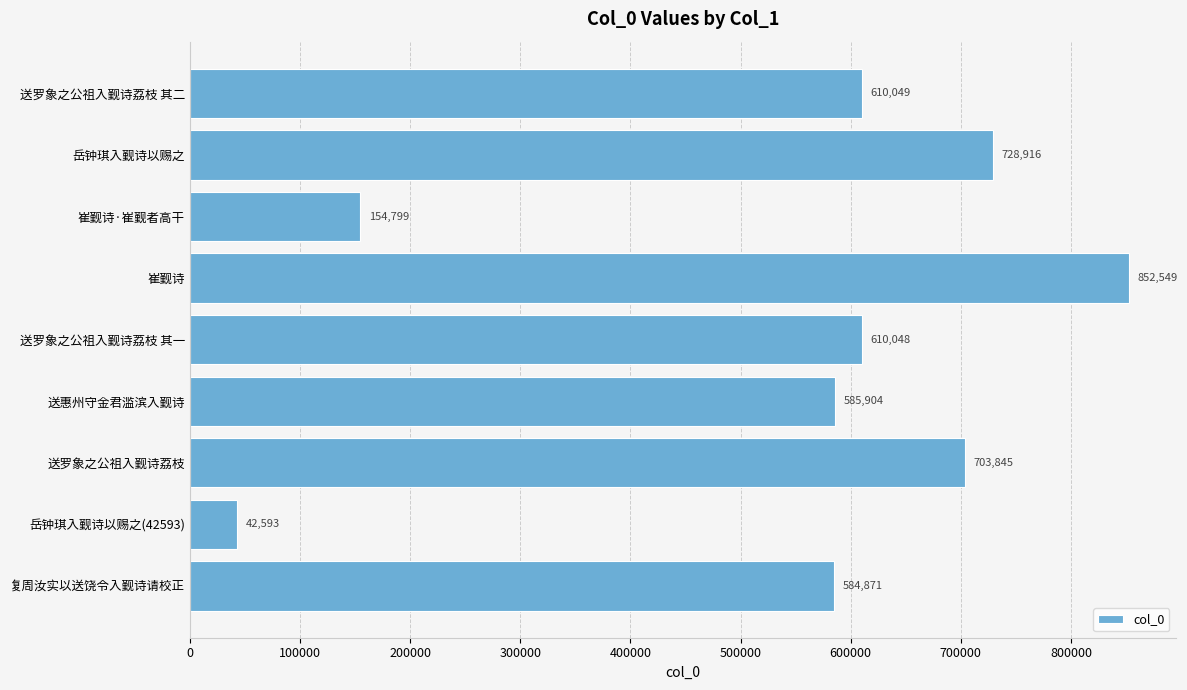

What is the maximum value shown in the chart?

852549